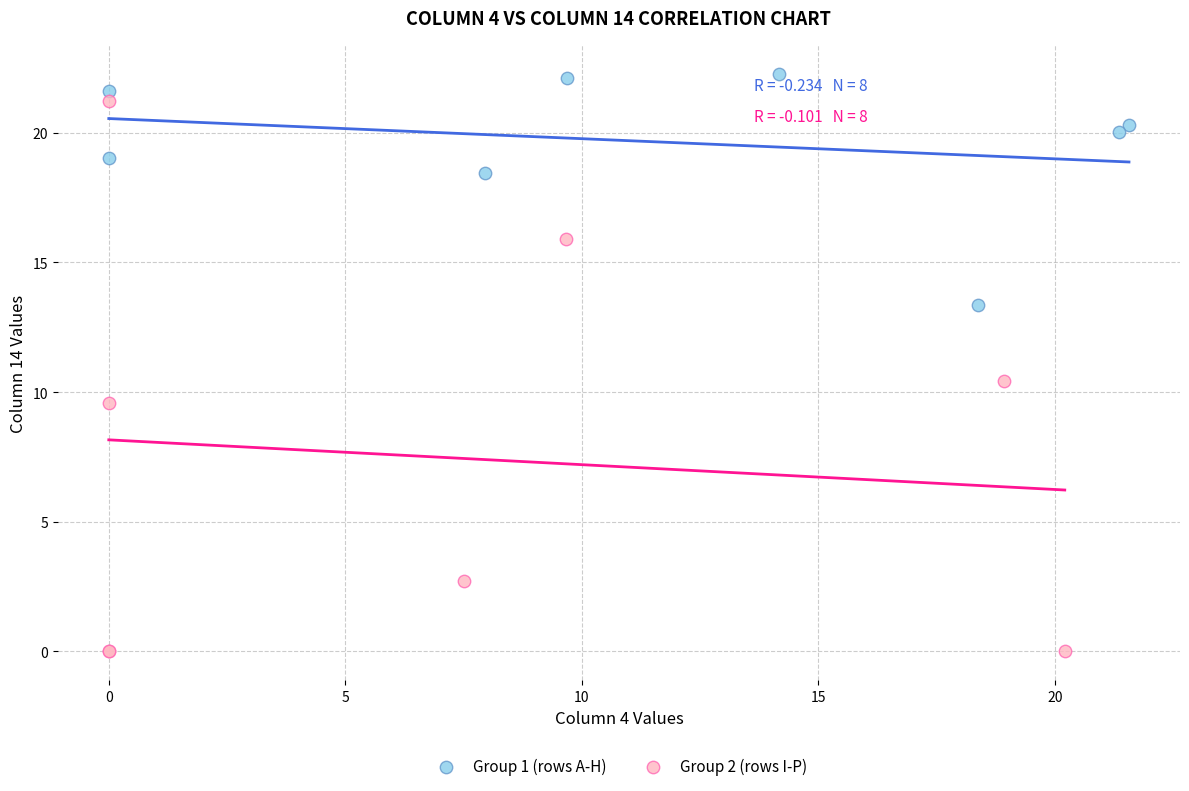

Which series has the largest Y range (max minus min)?

Group 2 (rows I-P)